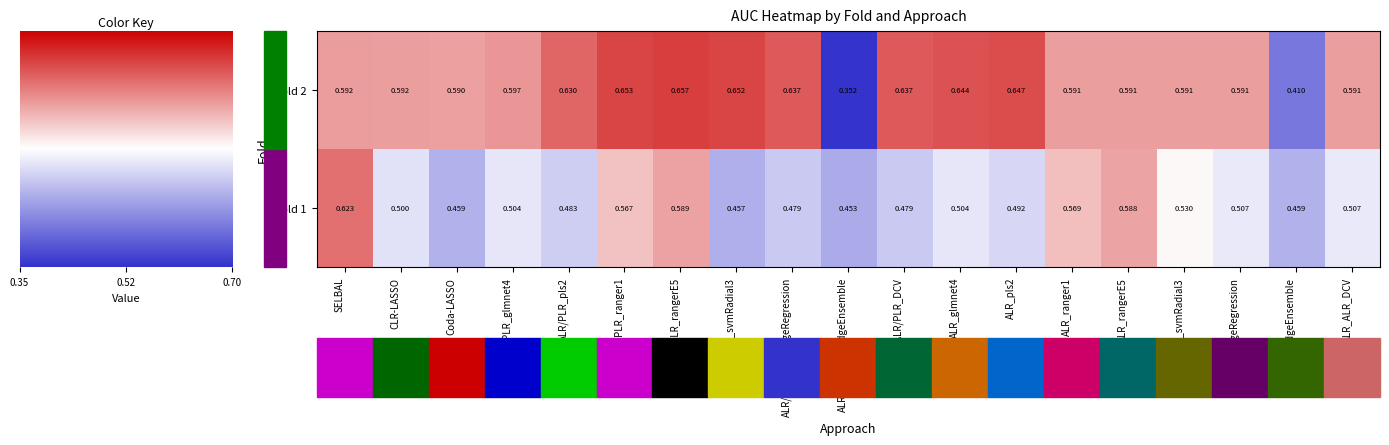

Which series has the widest spread of values?

Fold 2